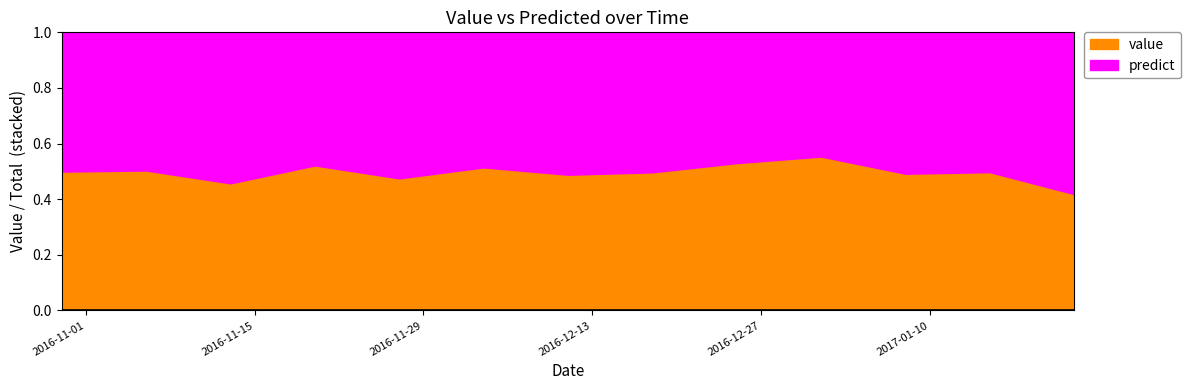

What position from the left is 2017-01-15?

12